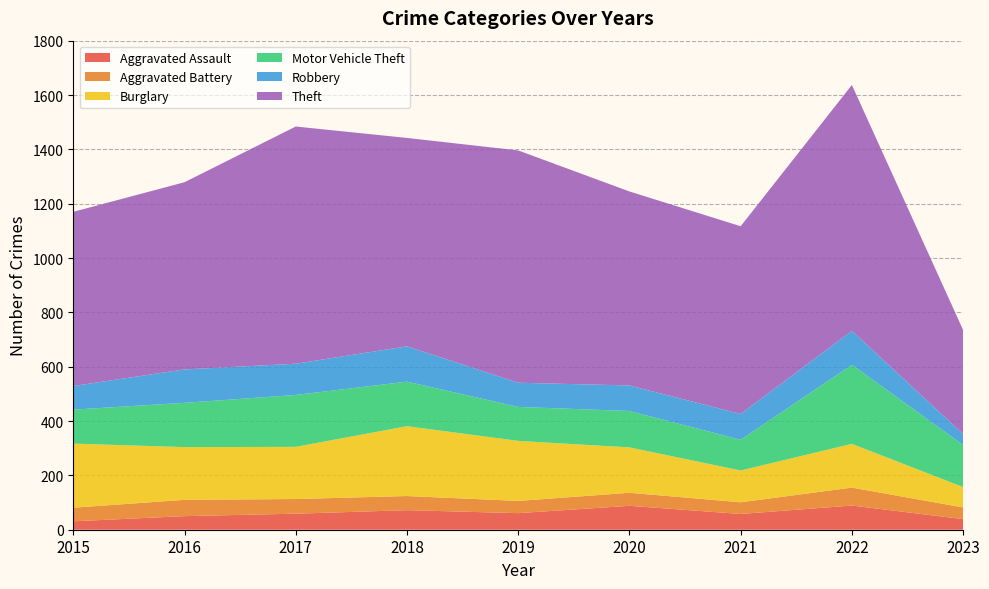

Reading left to right, what are all the values shown in this chart?

Aggravated Assault: 31	50	59	72	61	88	58	89	39
Aggravated Battery: 50	60	54	52	45	48	43	66	43
Burglary: 236	194	192	257	221	167	117	161	75
Motor Vehicle Theft: 125	163	191	164	125	134	113	291	155
Robbery: 87	123	115	130	89	94	95	125	40
Theft: 641	689	873	767	855	714	691	905	383